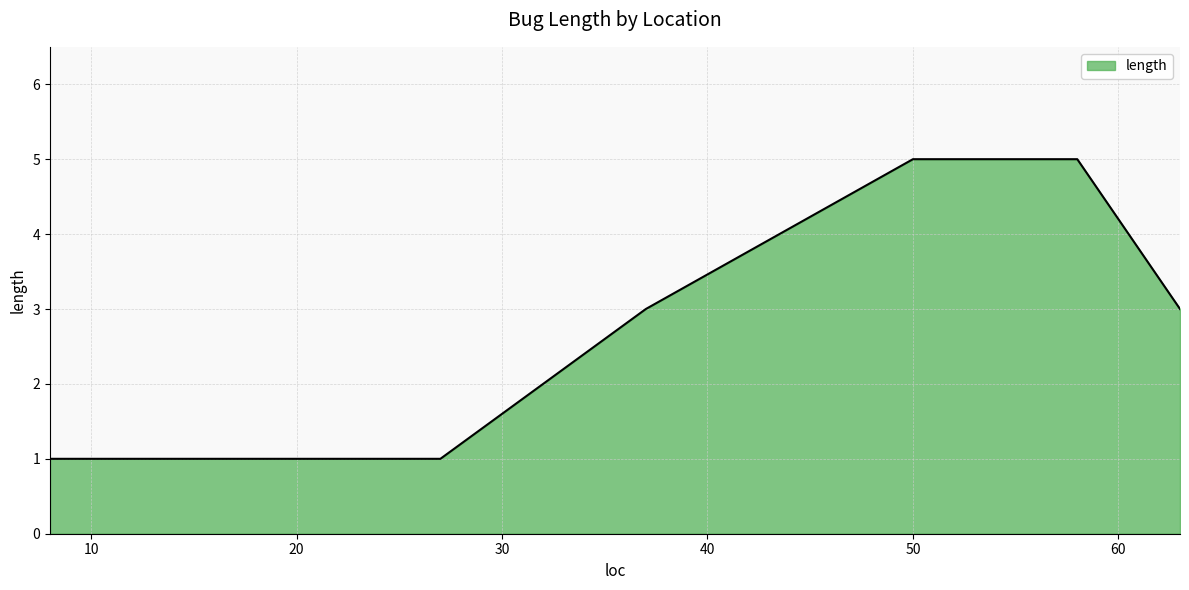

What is the difference between the maximum and minimum values?

4